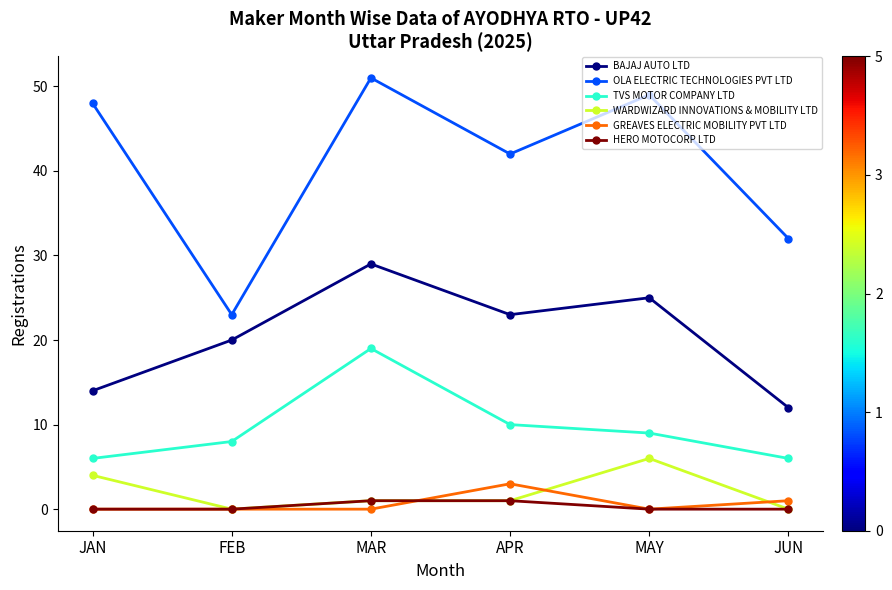

What is the difference between the HERO MOTOCORP LTD values at FEB and APR?

1